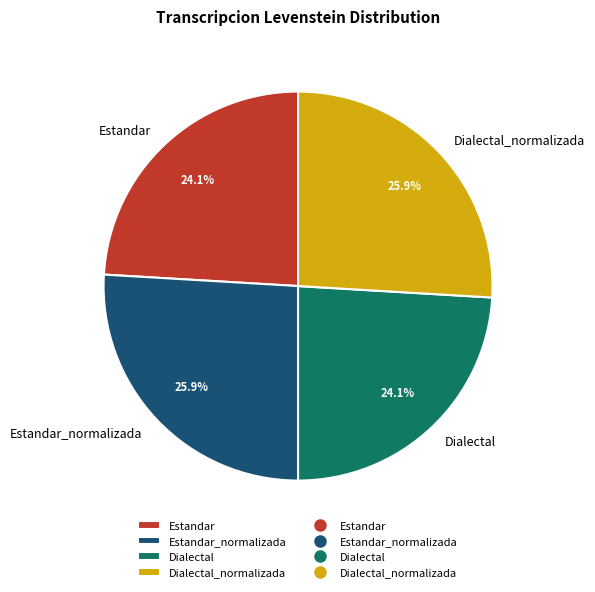

Is there any slice that represents more than half of the pie?

No